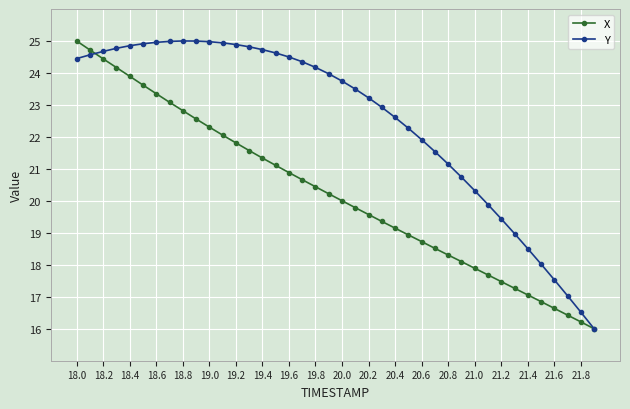

Which series has the largest total across all categories?

Y